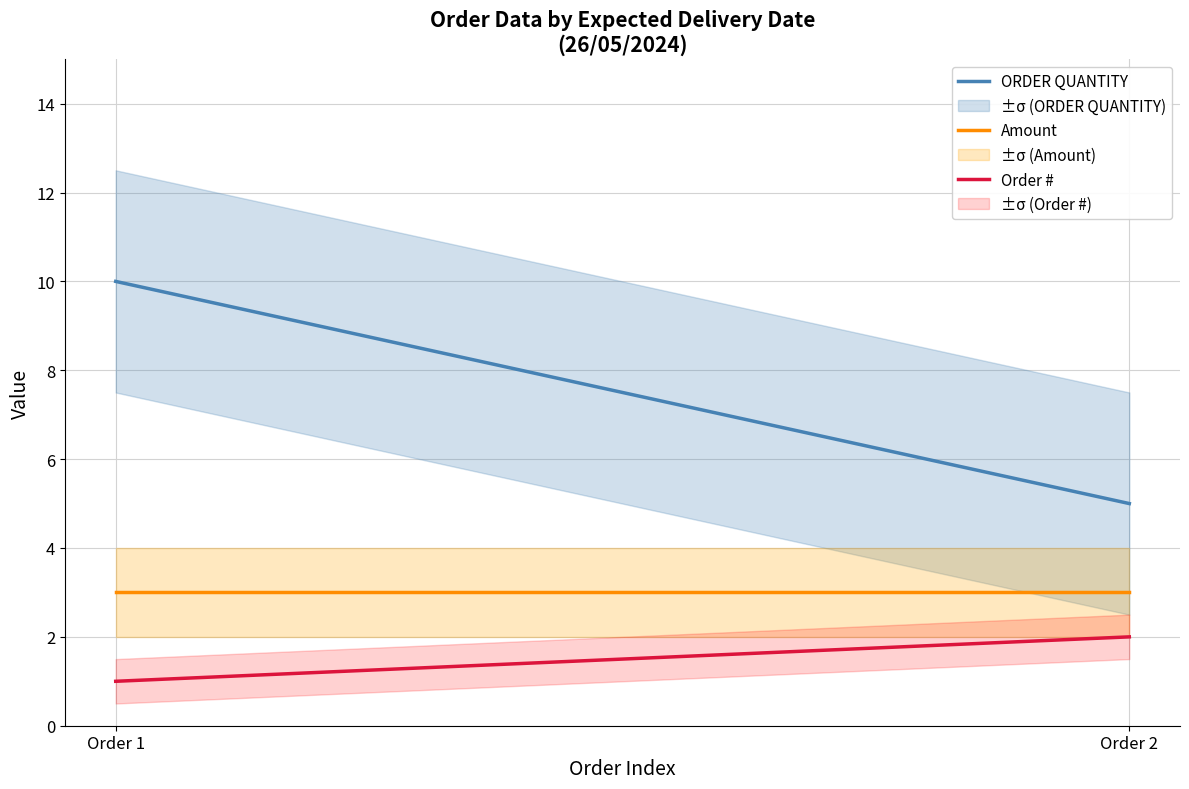

Which category has the lowest value across all series?

Order 1